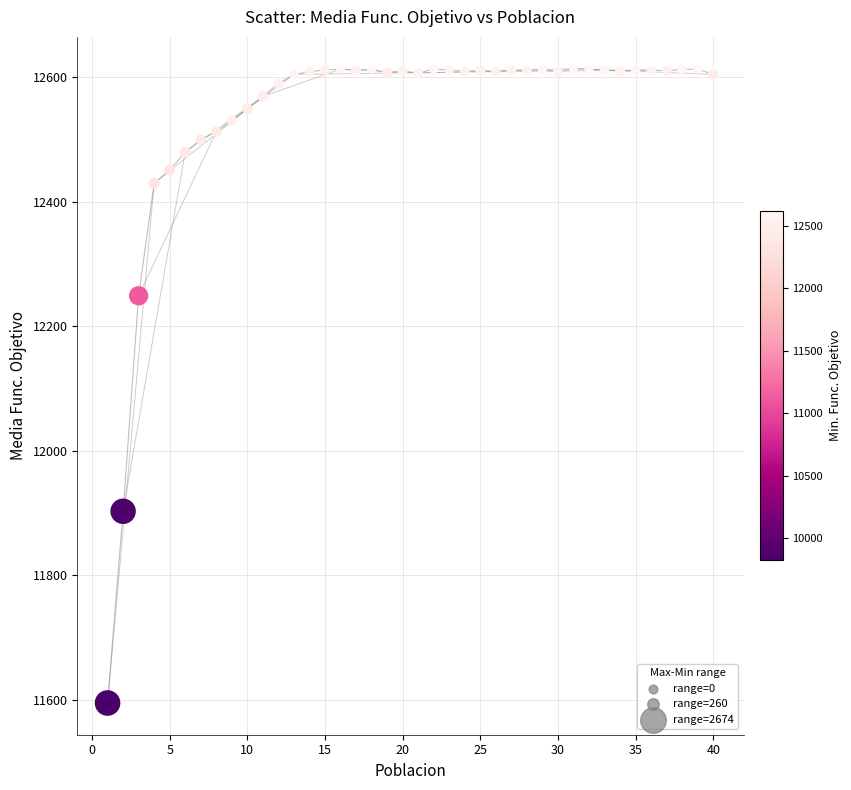

What Y value in the scatter plot is closest to 12104?

12248.9